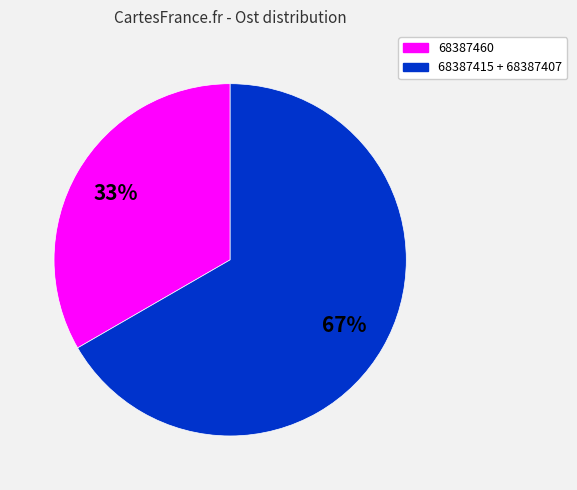

Is there a majority slice in this chart?

Yes